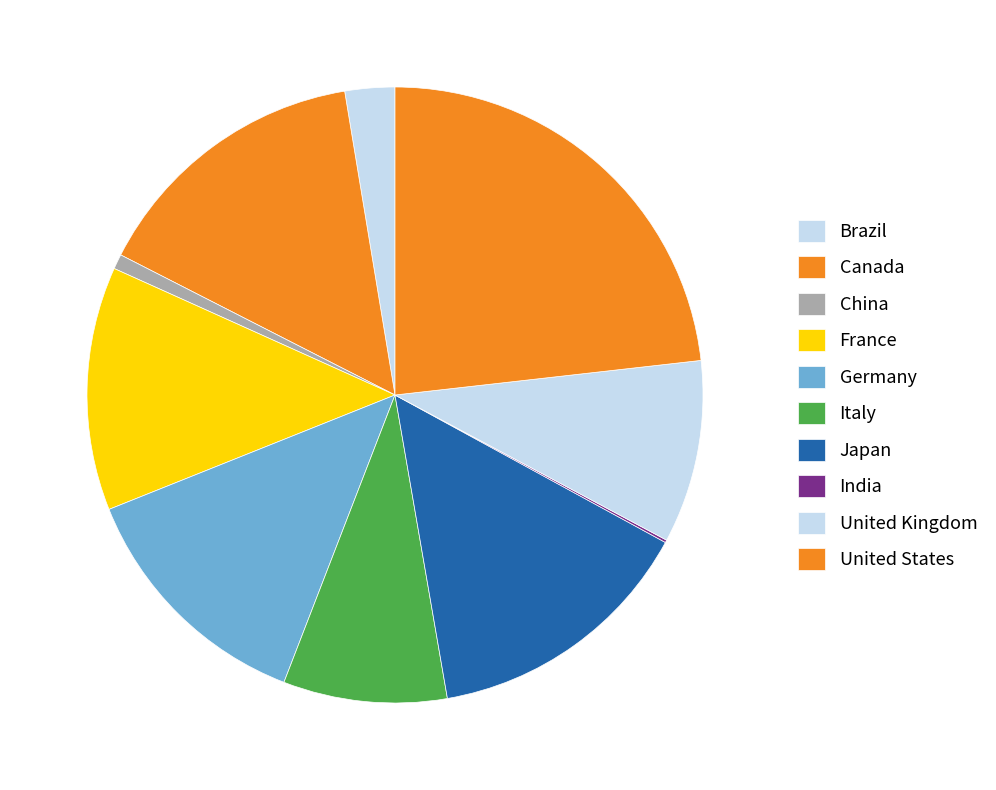

How many segments does this pie chart have?

10